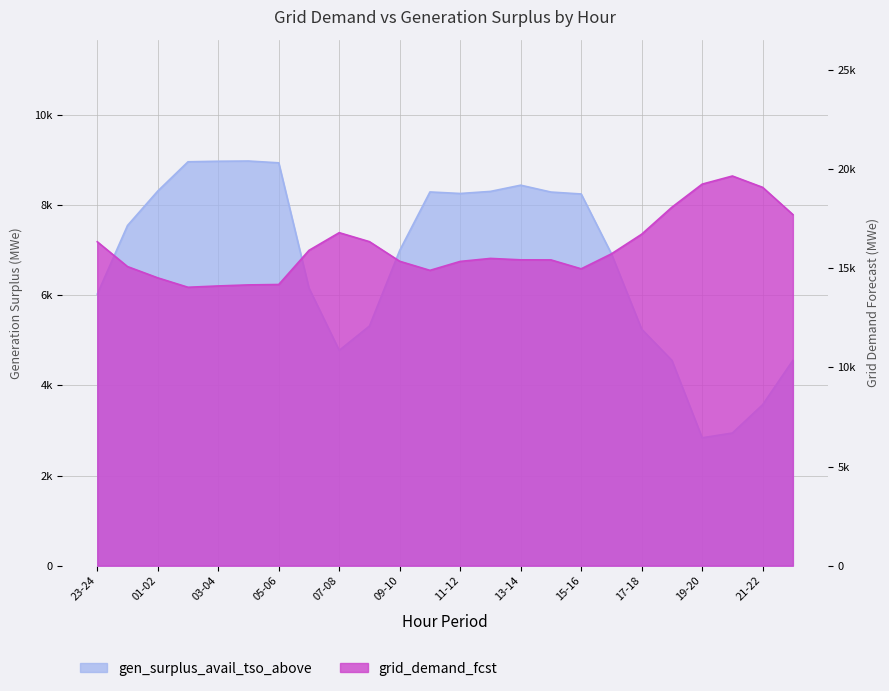

What is the sum of the gen_surplus_avail_tso_above values at 12-13 and 21-22?

11873